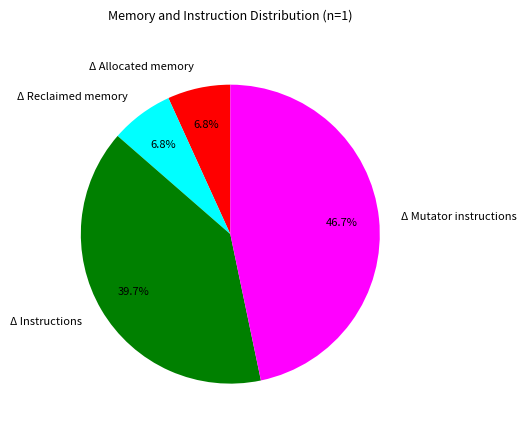

True or false: Δ Mutator instructions accounts for 47% of the total.

True